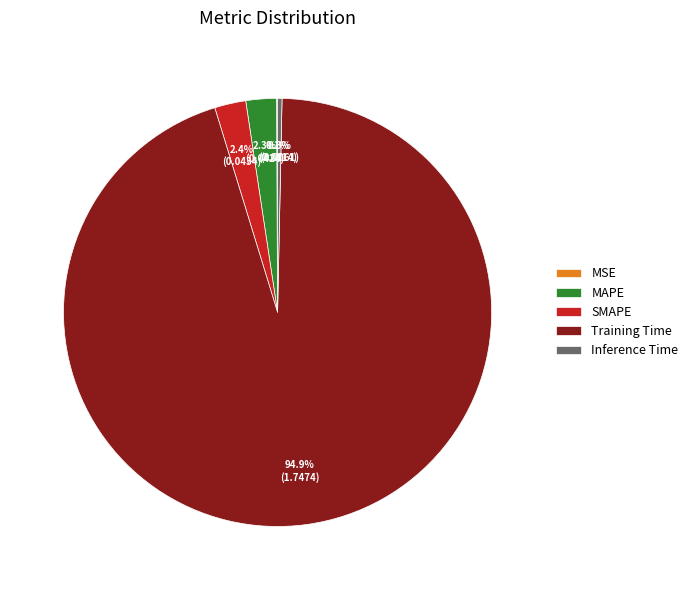

To the nearest percent, what is the difference between the largest and smallest slice percentages?

95%